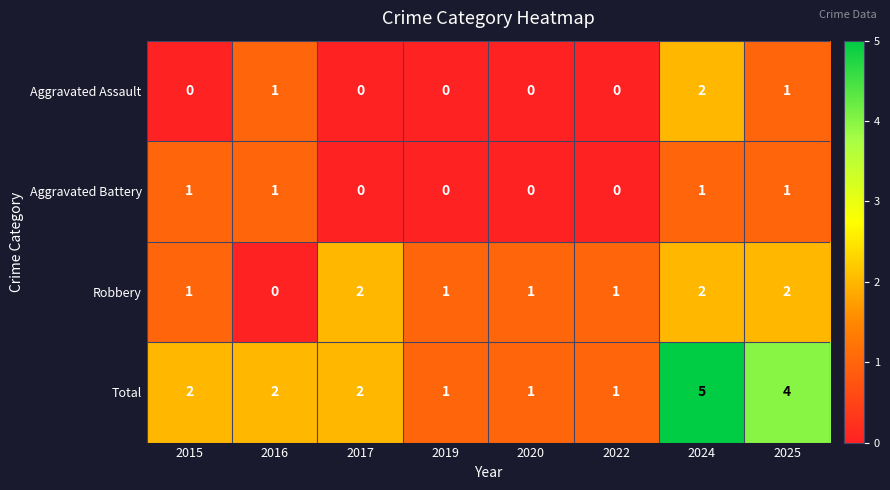

True or false: Aggravated Assault has a value of 0 at 2025.

False